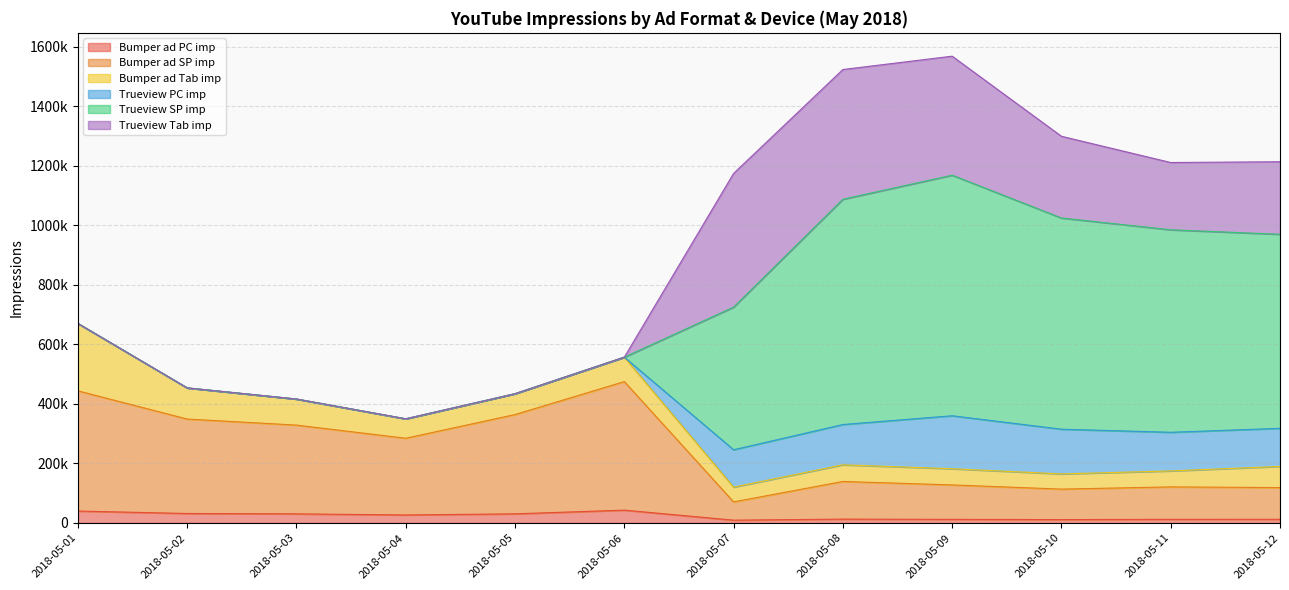

Is it true that Bumper ad Tab imp equals 137021 at 2018-05-02?

False